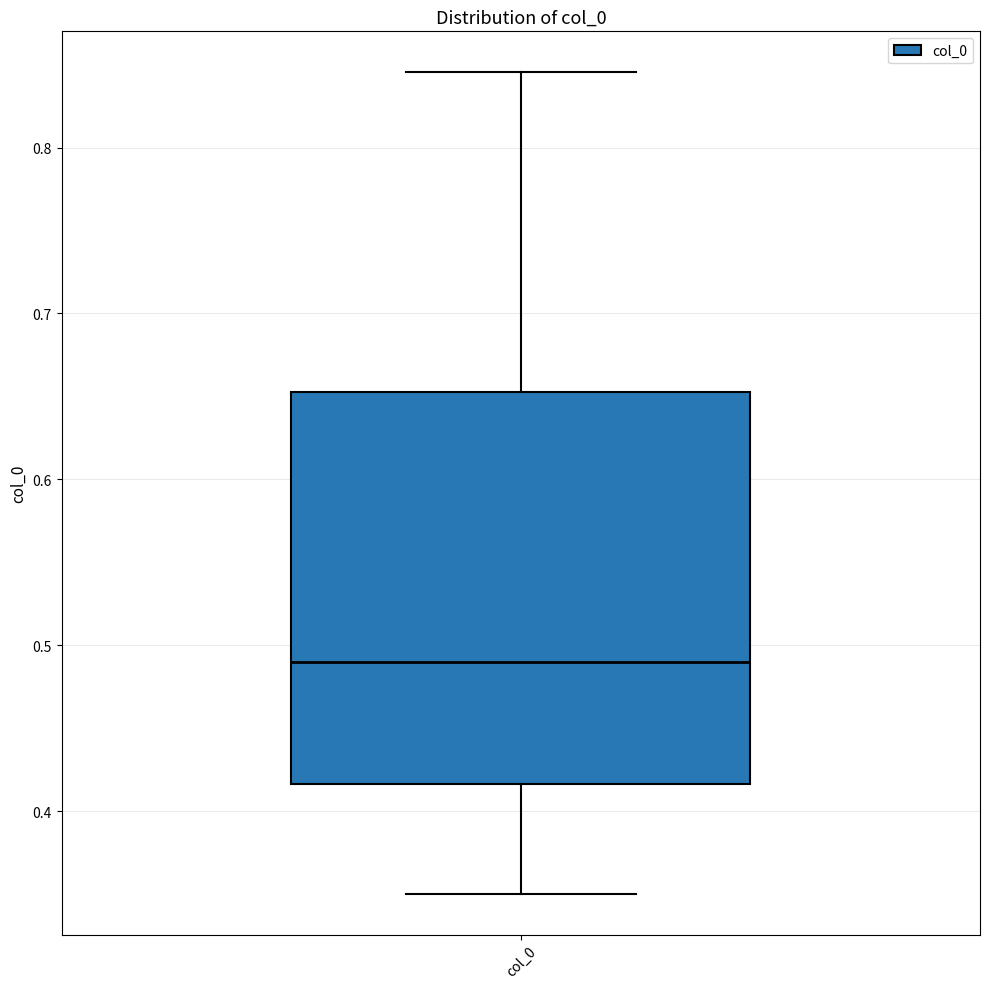

Transcribe this box plot: give where the median line is, the range the box spans, and where the two whiskers end, as read against the y-axis. The values are not printed on the chart, so give them approximately, as read against the axis.

median 0.49, box 0.42 to 0.65, whiskers 0.35 to 0.85